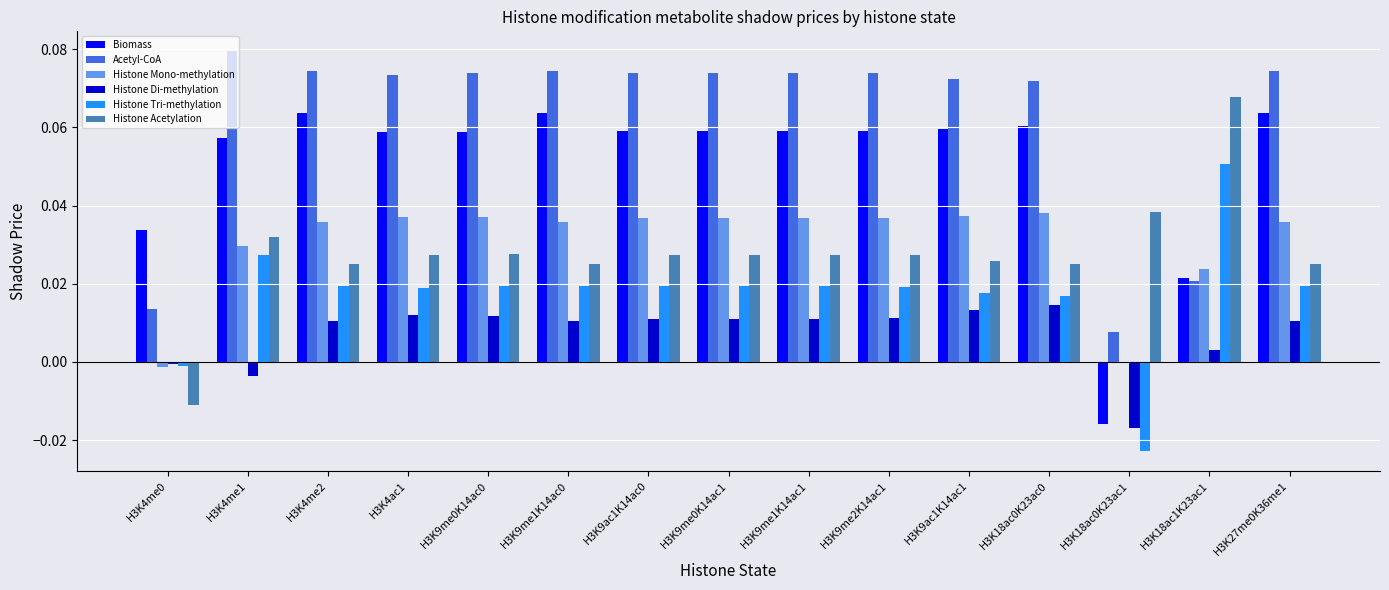

Is it true that Histone Mono-methylation equals 0.0 at H3K9me2K14ac1?

True